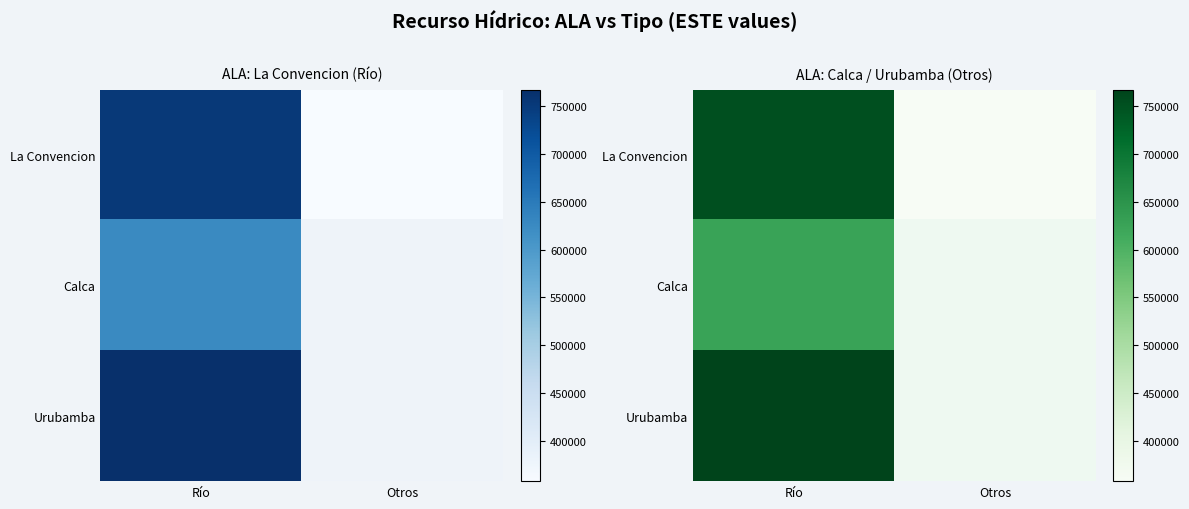

Which has a higher value, Otros or Río?

Río